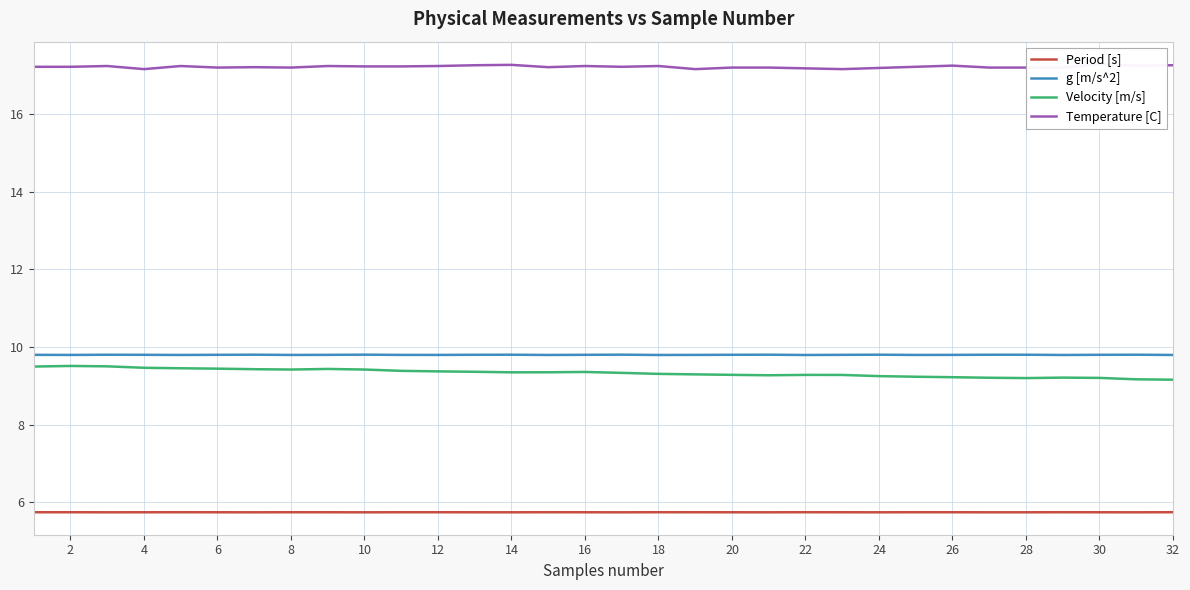

What is the maximum value for Period [s]?

5.7